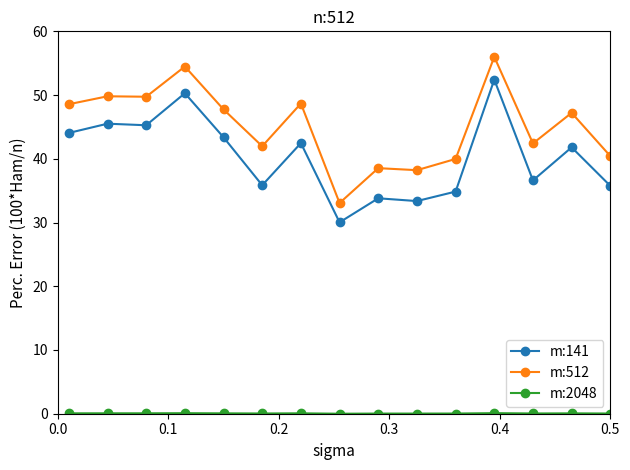

Which series has the largest total across all categories?

m:512